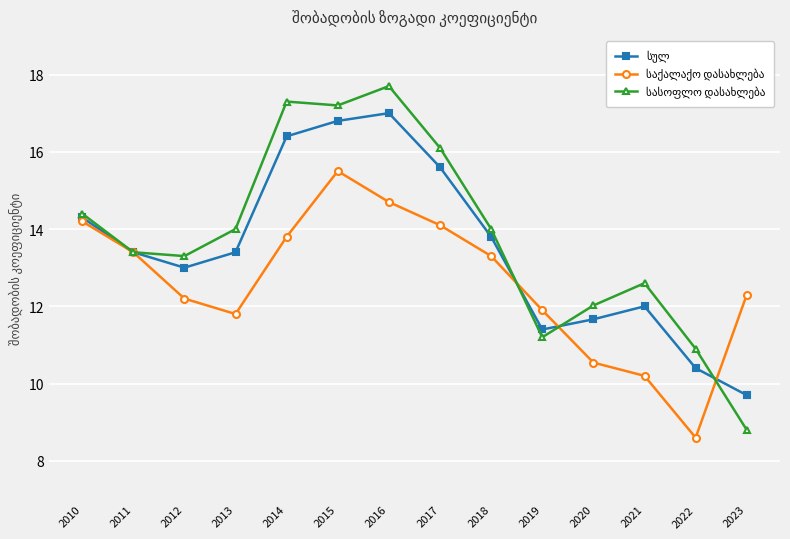

What is the difference between the highest and lowest values at 2012?

1.1